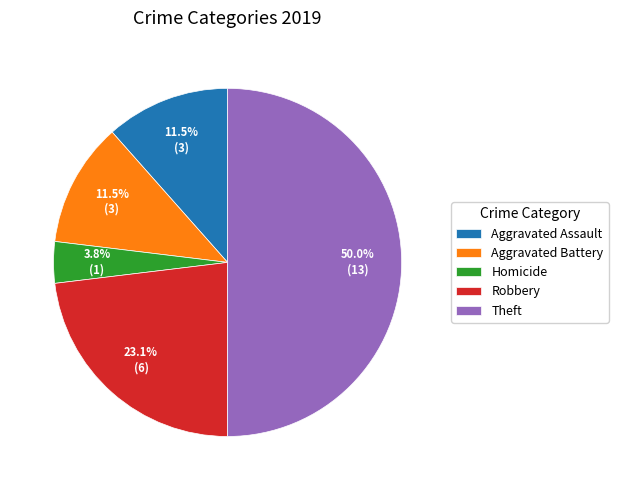

What percentage is NOT represented by Aggravated Battery?

88.5%